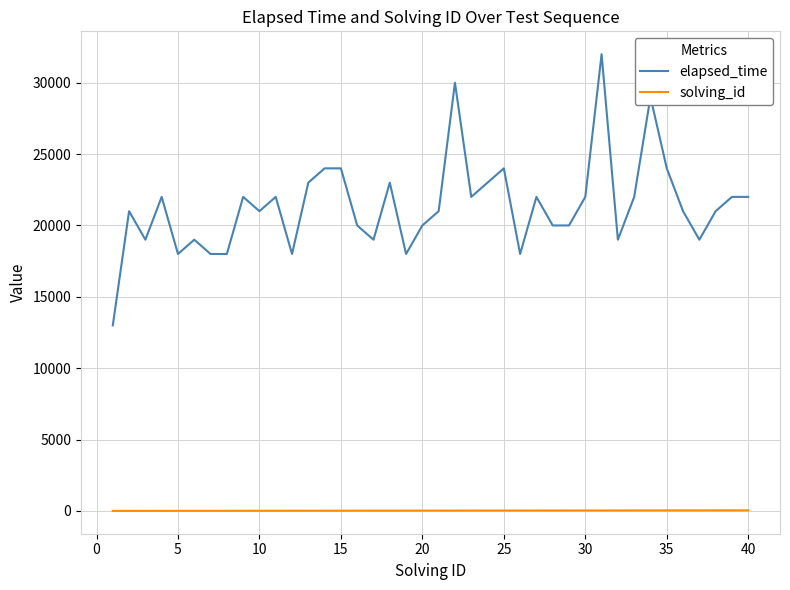

Which series has the widest spread of values?

elapsed_time